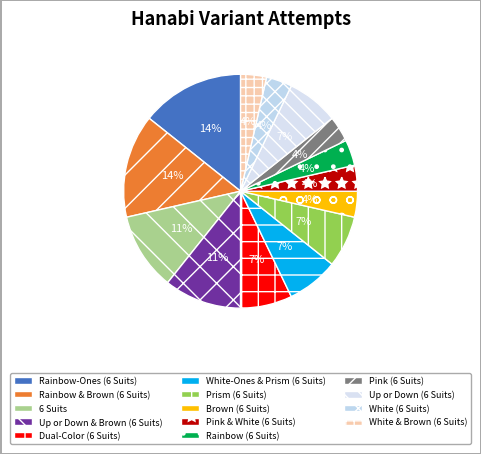

The Rainbow (6 Suits) slice represents 12% of the pie. True or false?

False